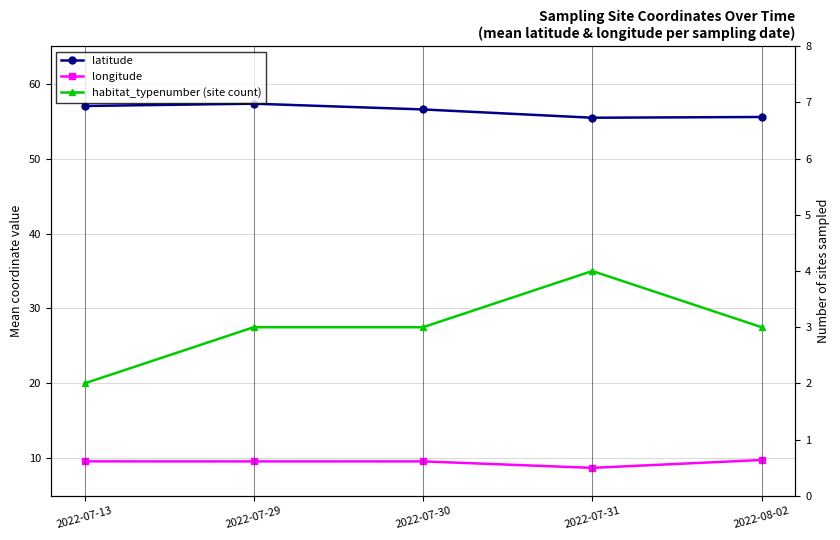

What is the maximum value for longitude?

9.8